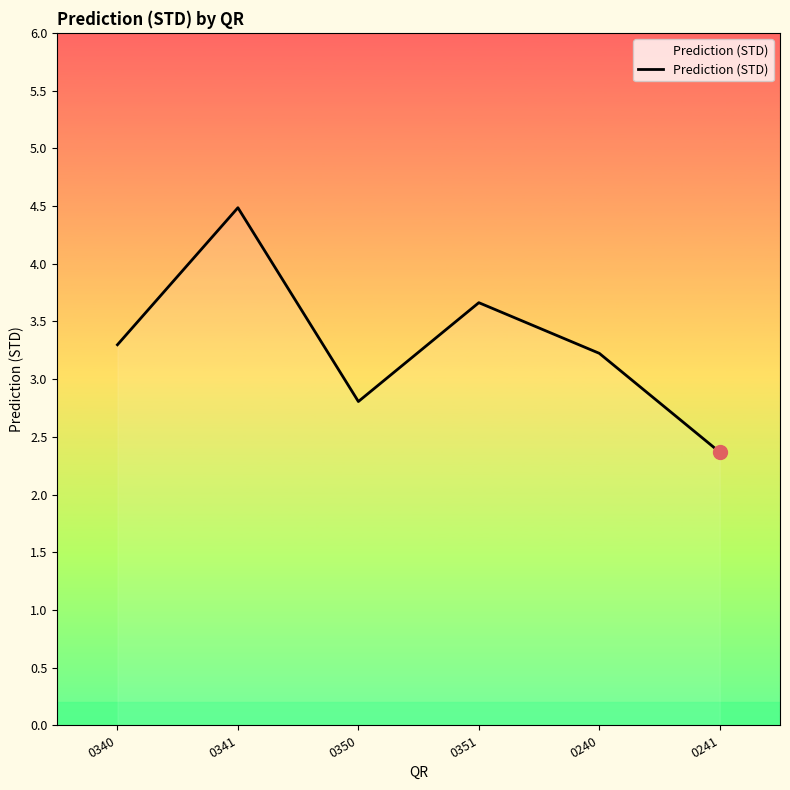

Reading right to left, transcribe all the data shown in this chart.

2.4	3.2	3.7	2.8	4.5	3.3